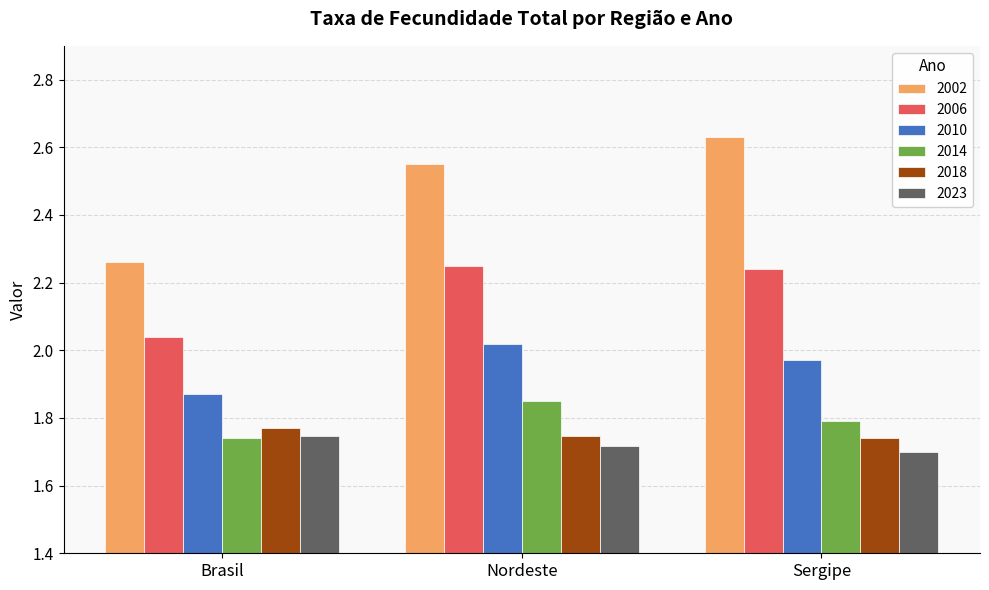

Count the number of categories in the chart.

3